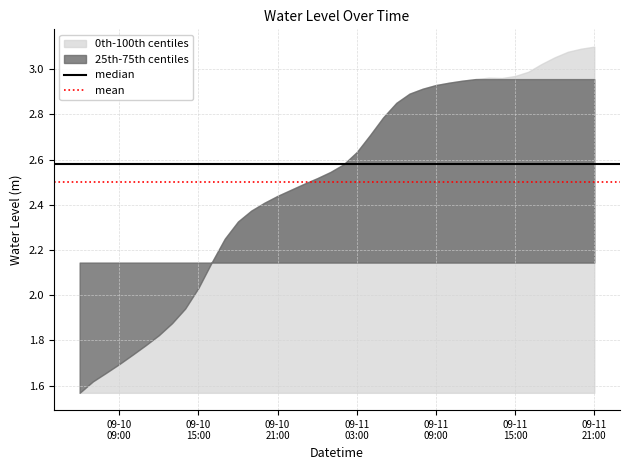

Between 09-10
15:00 and 09-10
09:00, which is larger?

09-10
15:00